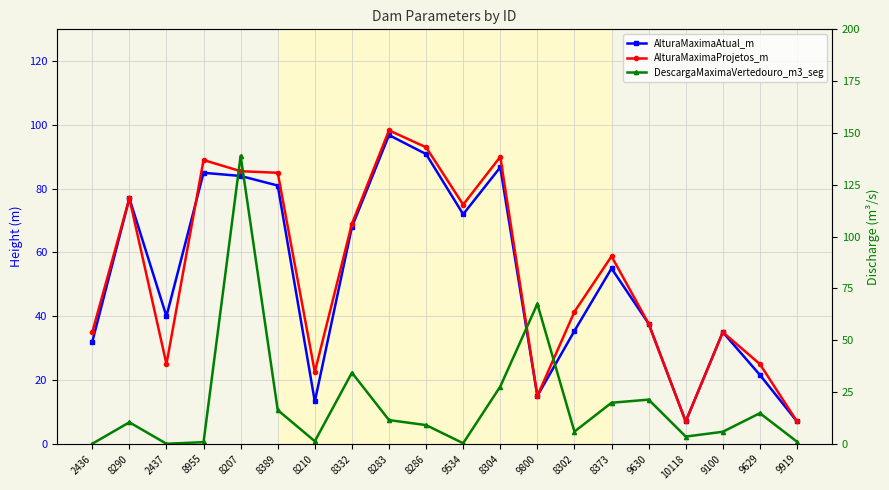

True or false: DescargaMaximaVertedouro_m3_seg has more than 2 interior local peaks.

True